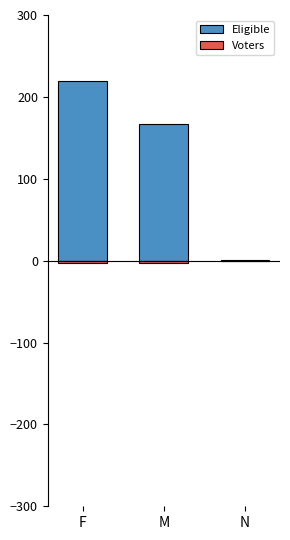

Which category has the lowest value in the Voters series?

M